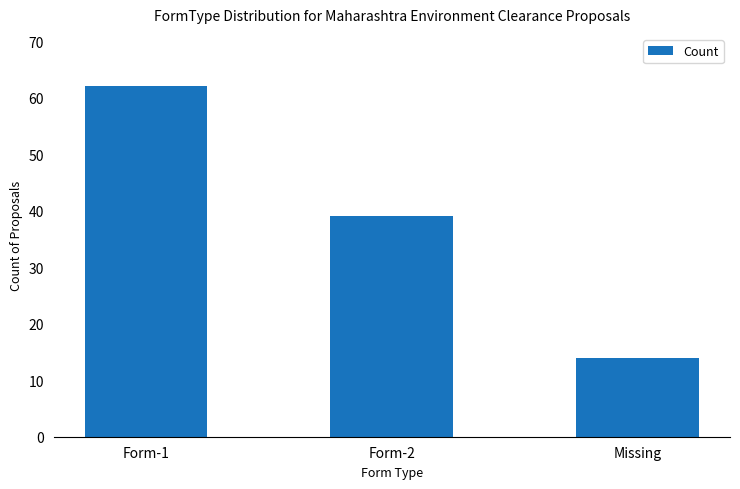

Rank the categories by value from highest to lowest.

Form-1, Form-2, Missing